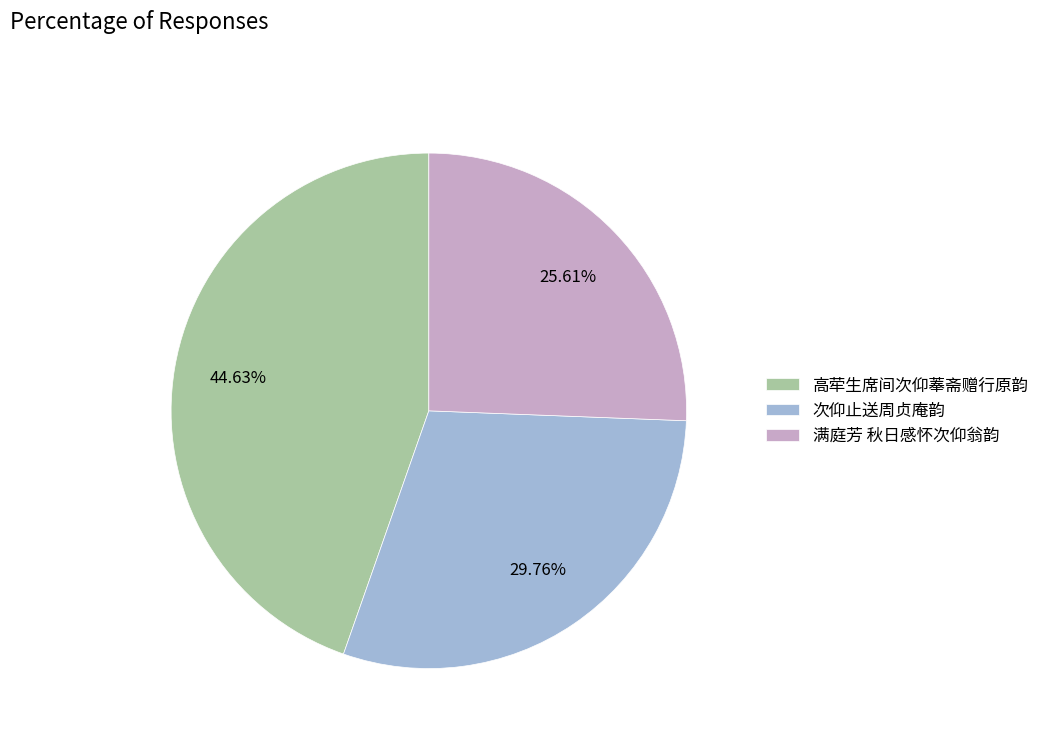

What percentage is the 高荦生席间次仰菶斋赠行原韵 slice, to the nearest percent?

45%